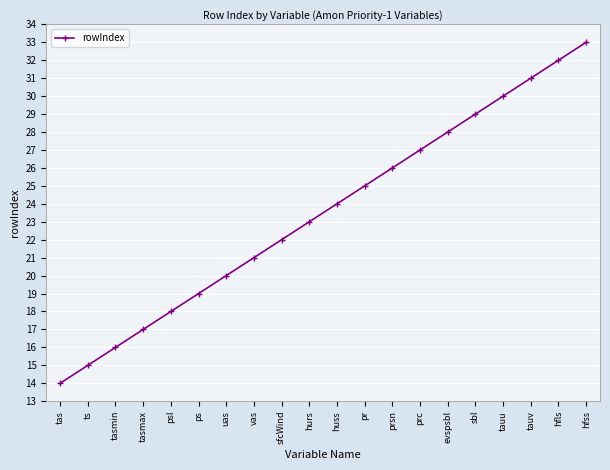

How many lines are shown in the chart?

1